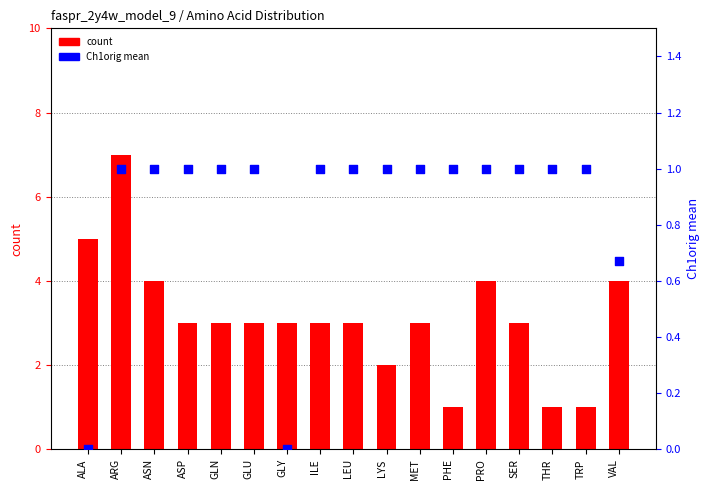

Which series has the largest Y range (max minus min)?

count